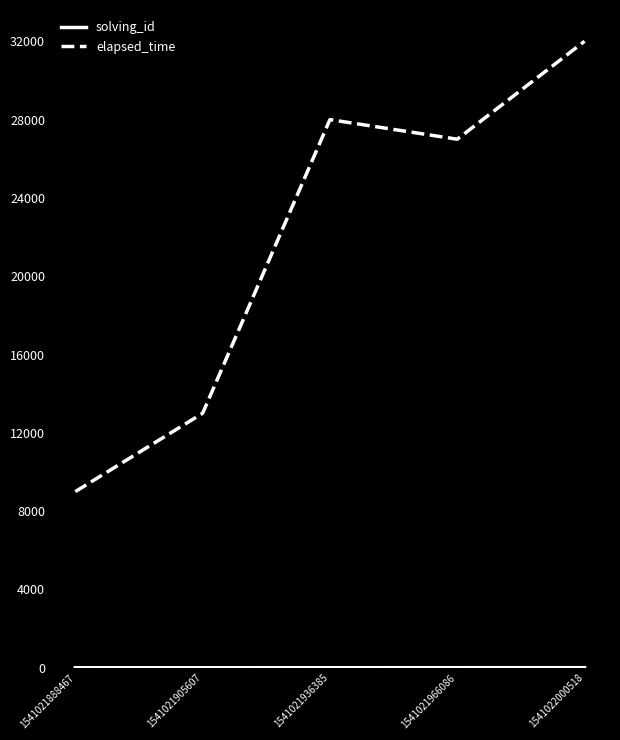

What is the maximum value for elapsed_time?

32000